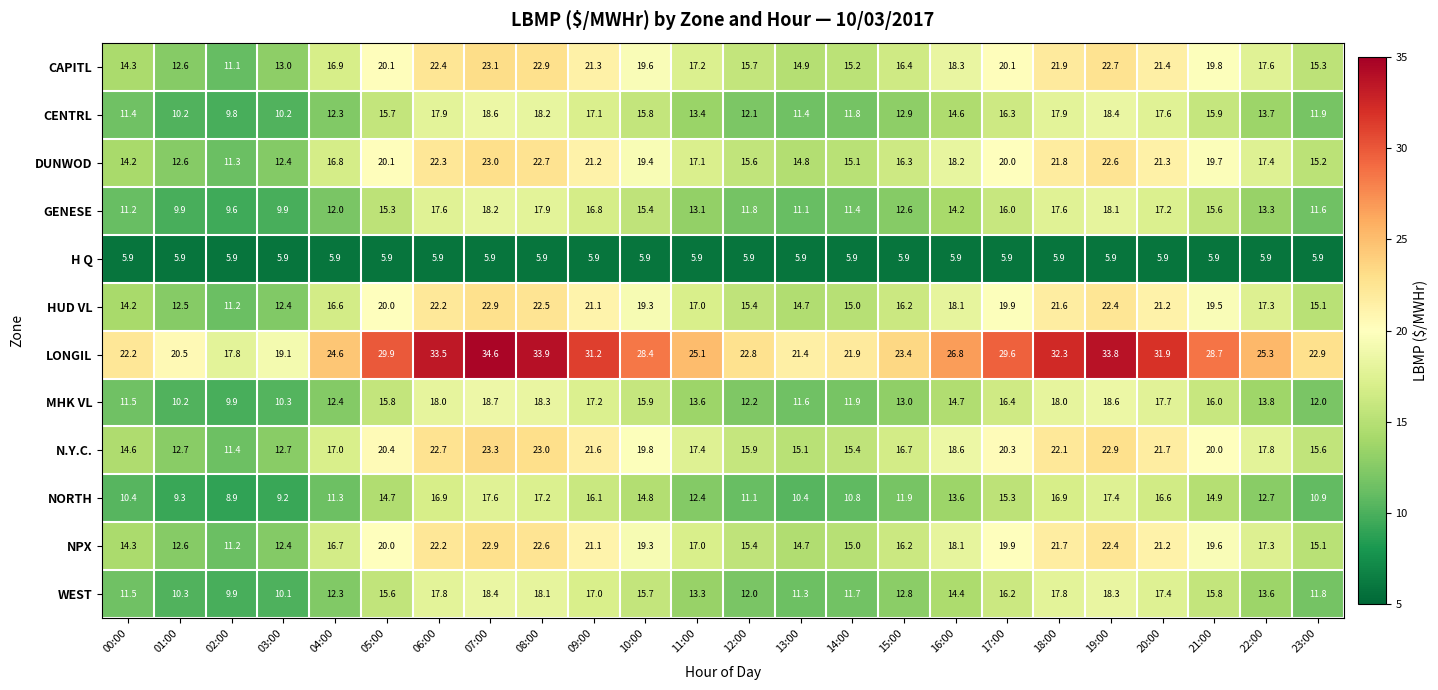

The value of DUNWOD at 01:00 is 12.6. True or false?

True